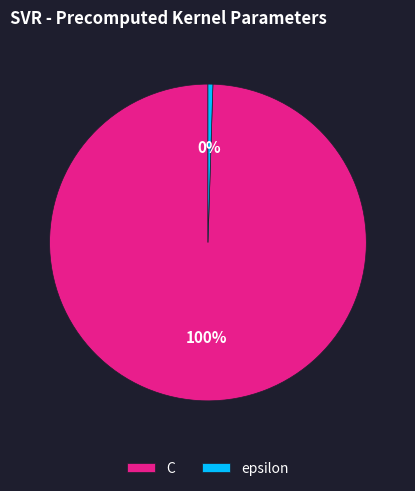

Count the number of slices in the pie.

2